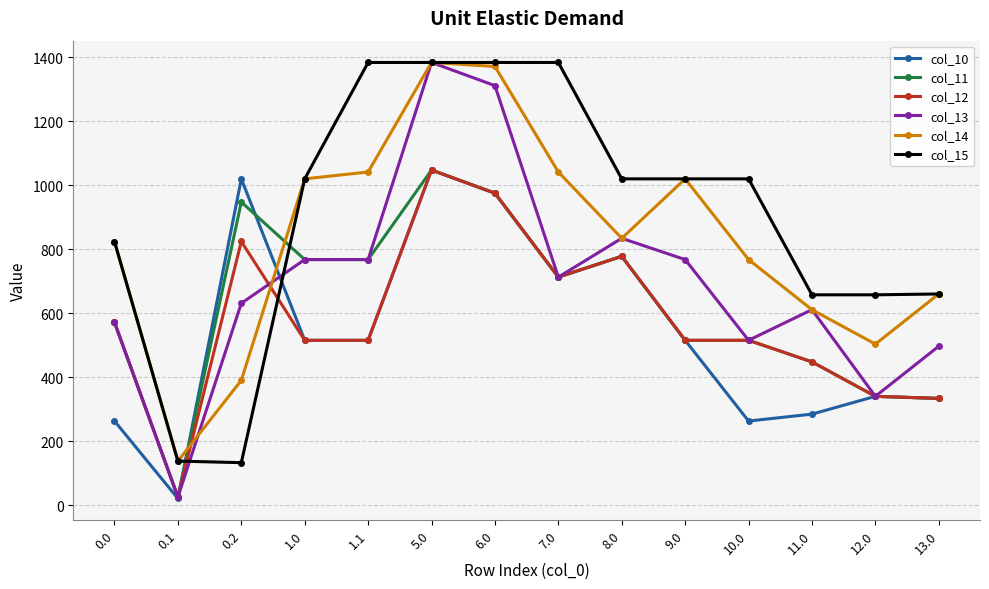

Is the value of col_12 at 1.1 greater than the value of col_11 at 11.0?

Yes